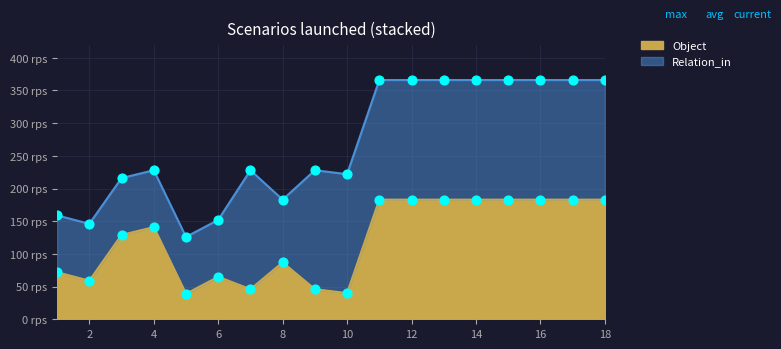

At how many categories does at least one series exceed 56?

18